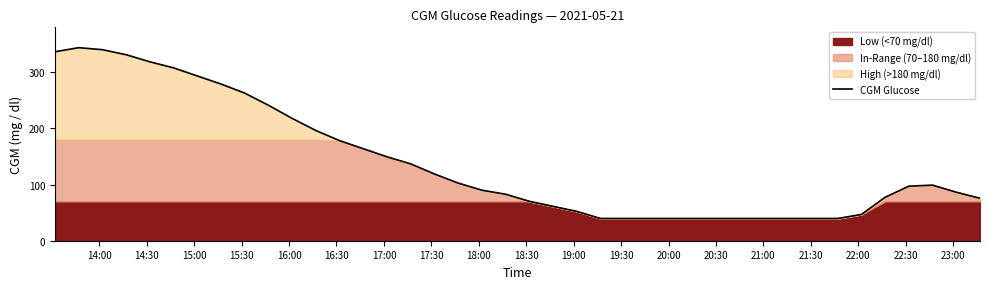

How many lines are shown in the chart?

1